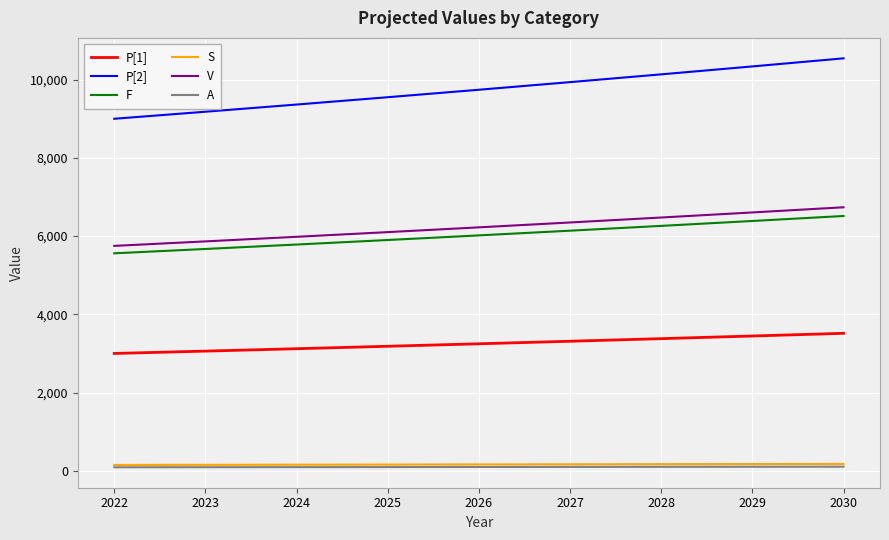

Is the value of P[1] at 2027 greater than the value of F at 2023?

No